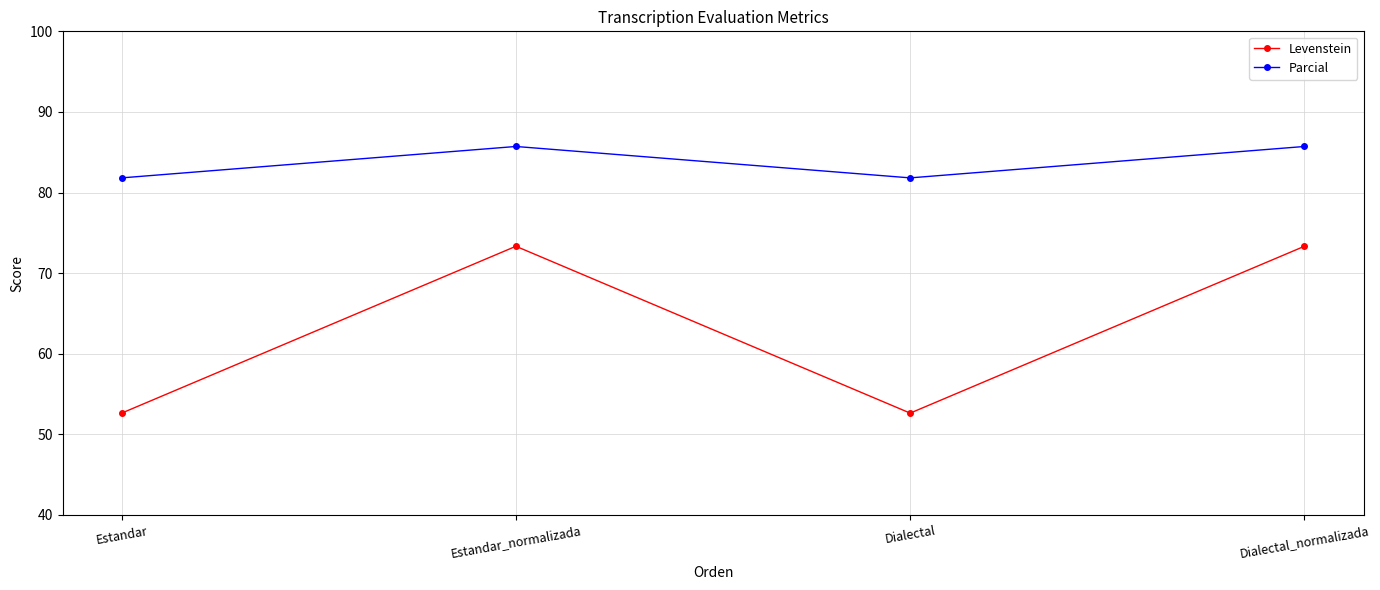

List the series in order of their peak value, highest first.

Parcial, Levenstein